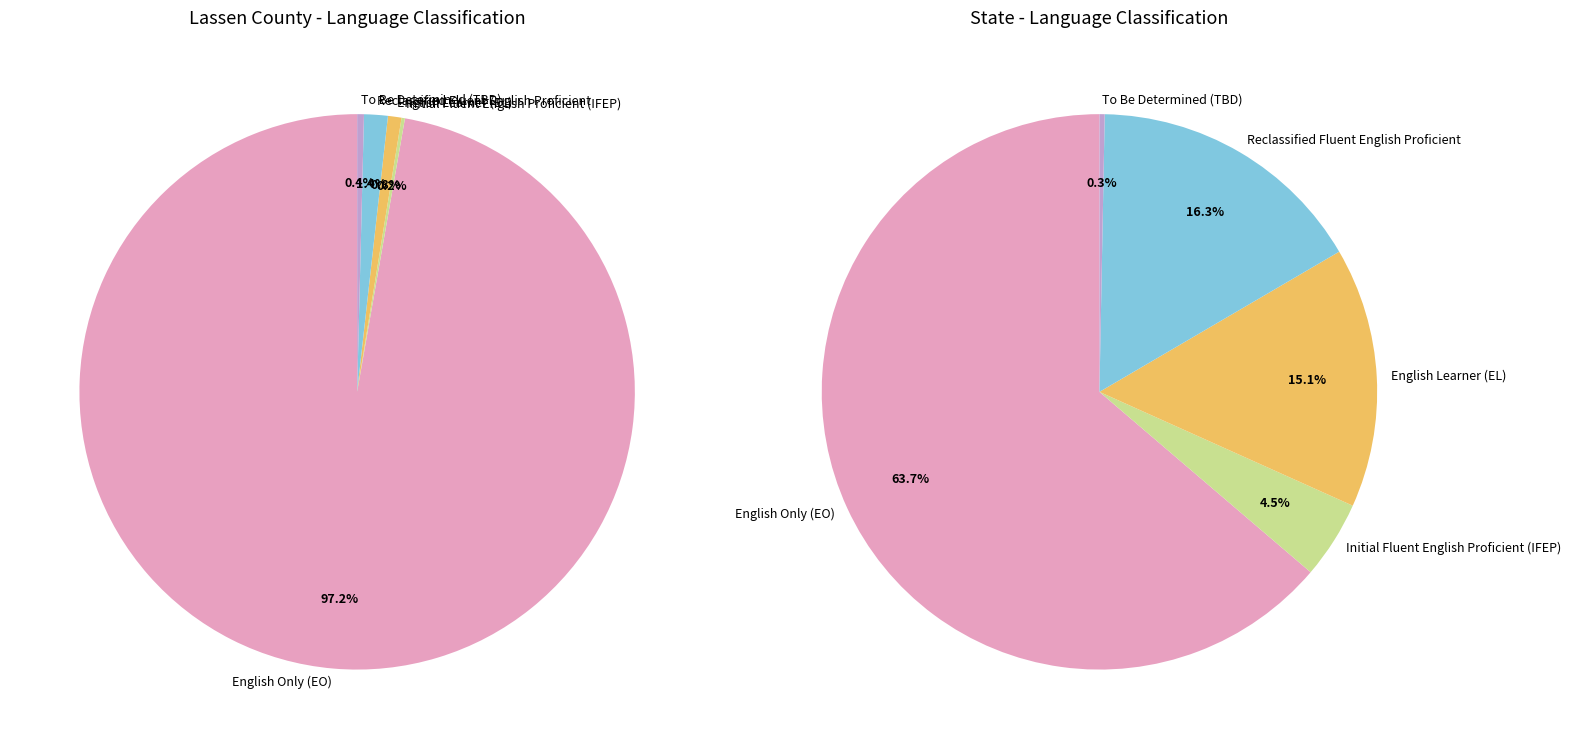

Does any single category account for the majority?

Yes